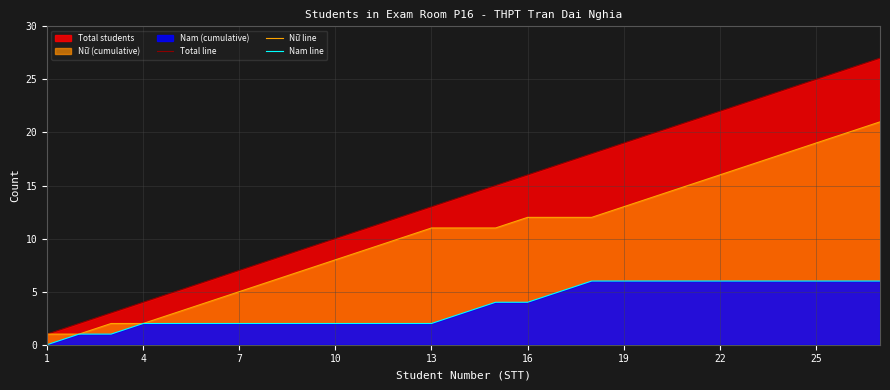

What is the maximum value for Total line?

27